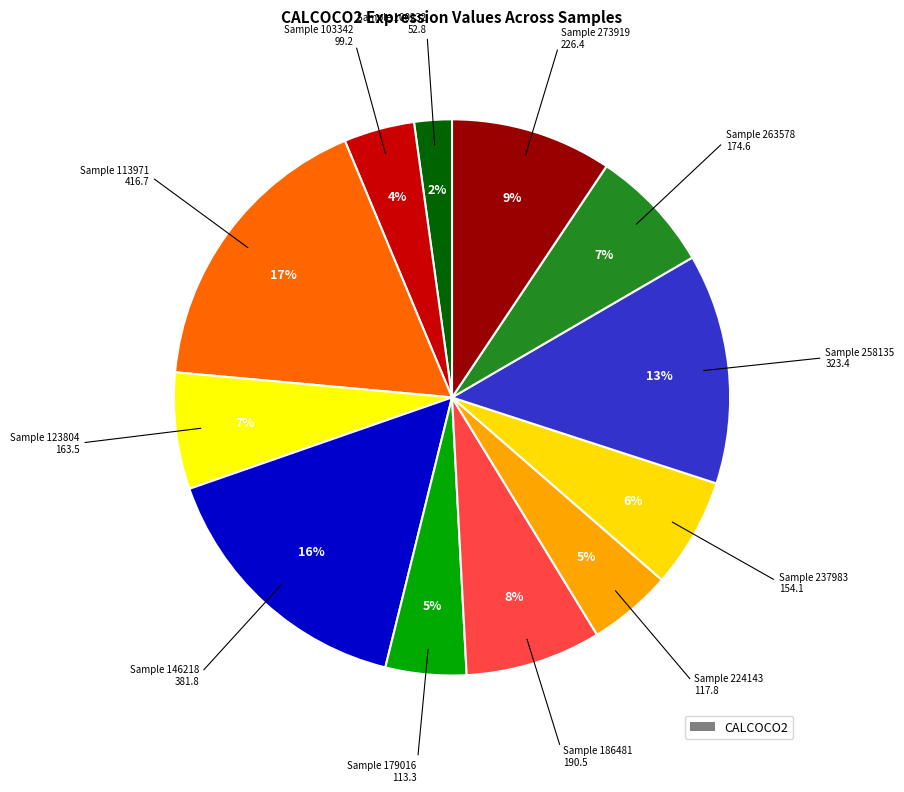

How many segments does this pie chart have?

12